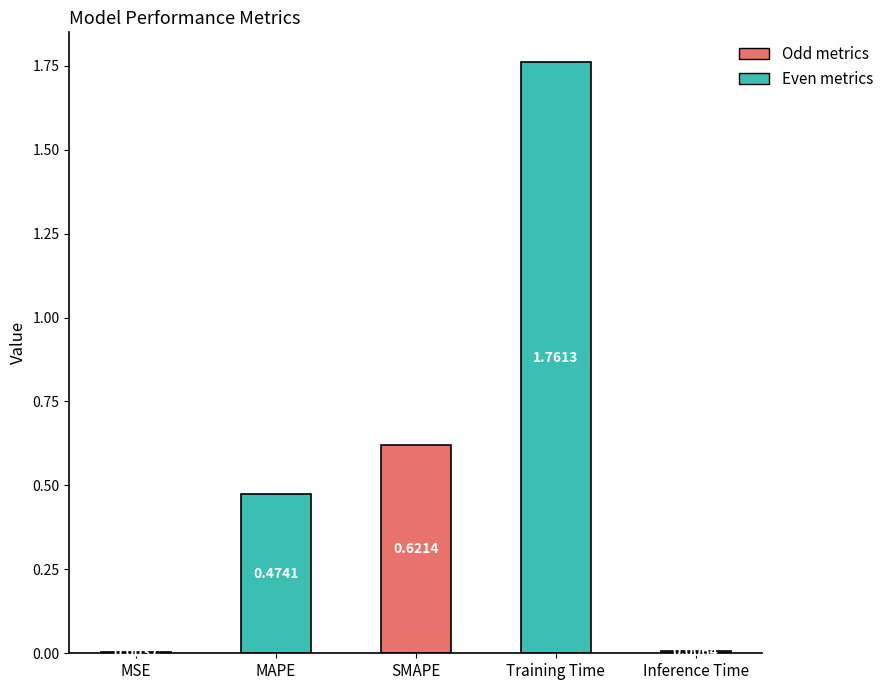

What is the sum of all values?

2.9